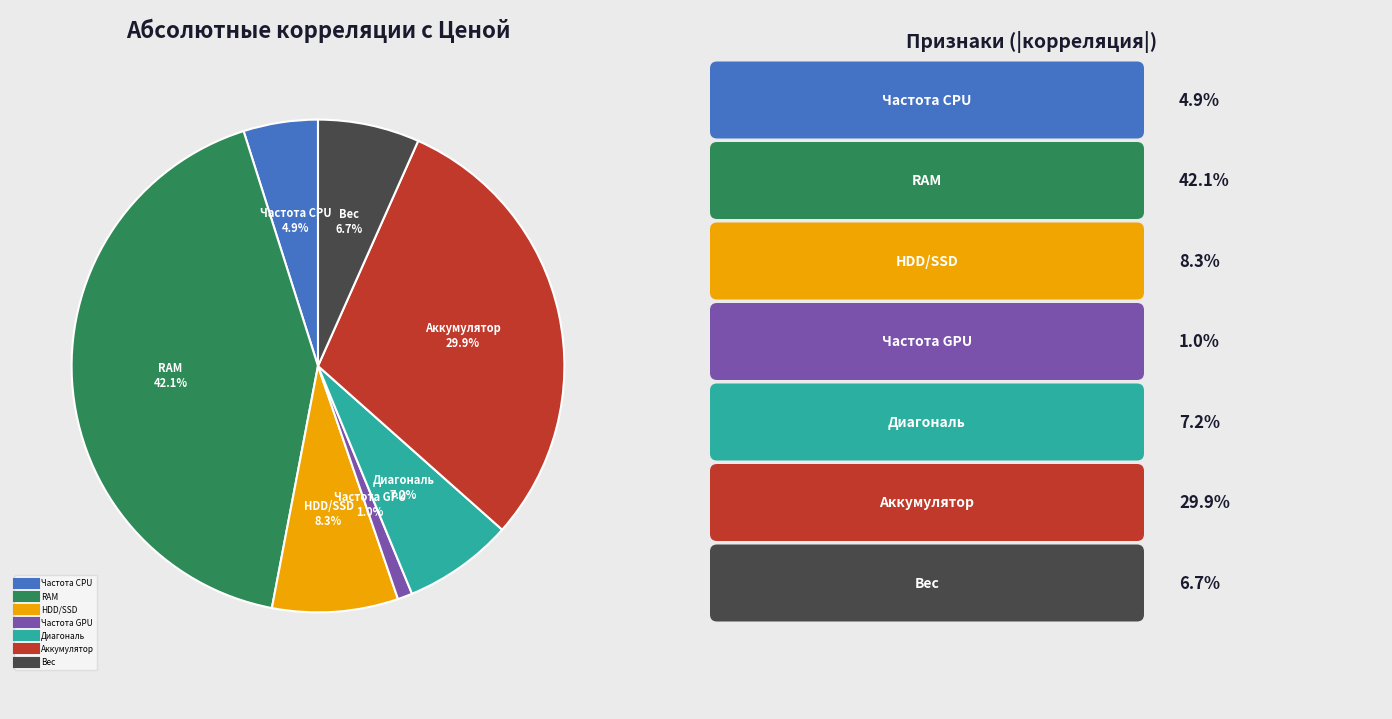

Is there a majority slice in this chart?

No